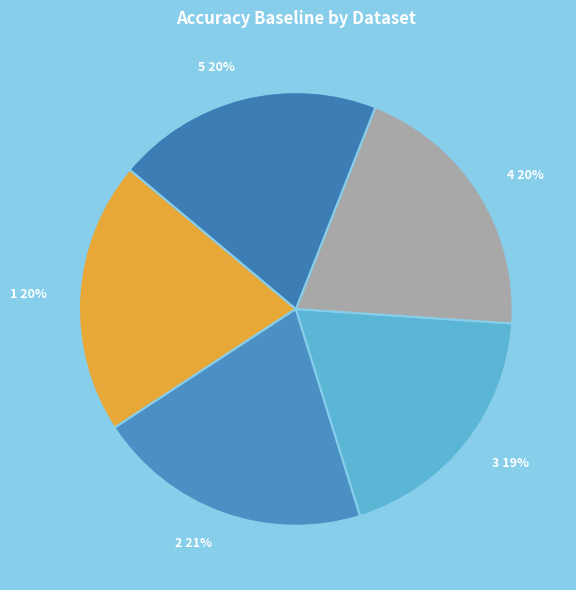

Is 3 the majority of the pie?

No